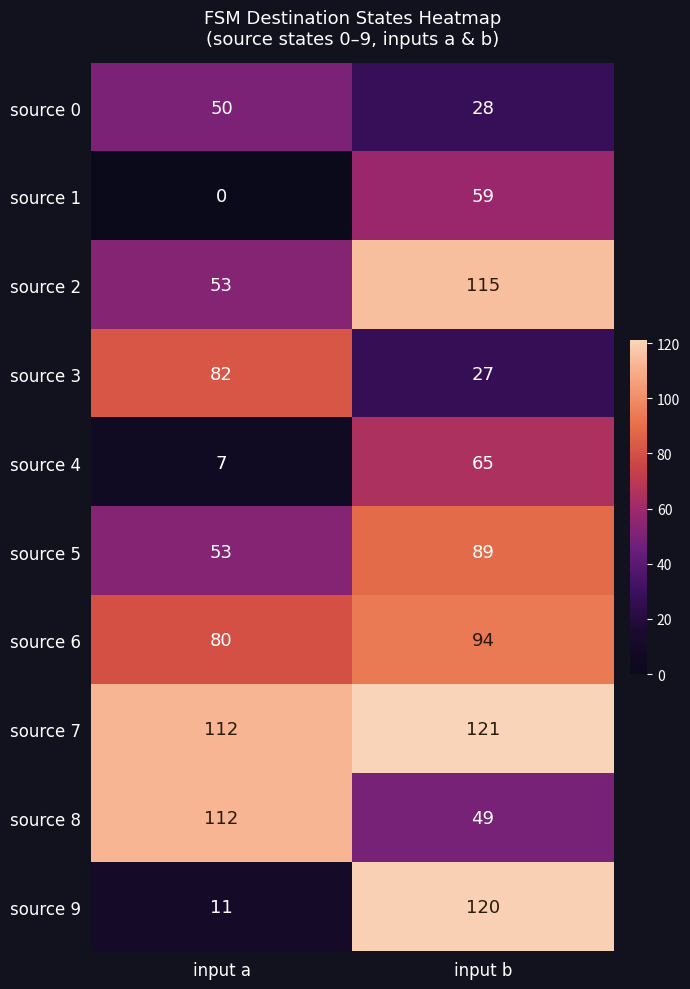

At which category is the sum across all series the highest?

input b